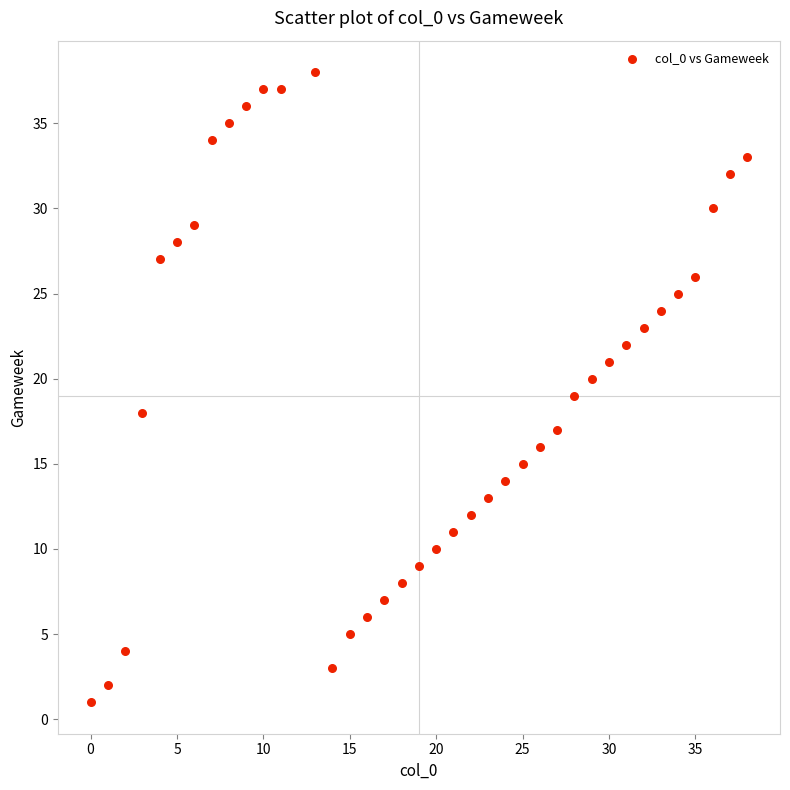

What is the range of Y values (max minus min)?

37